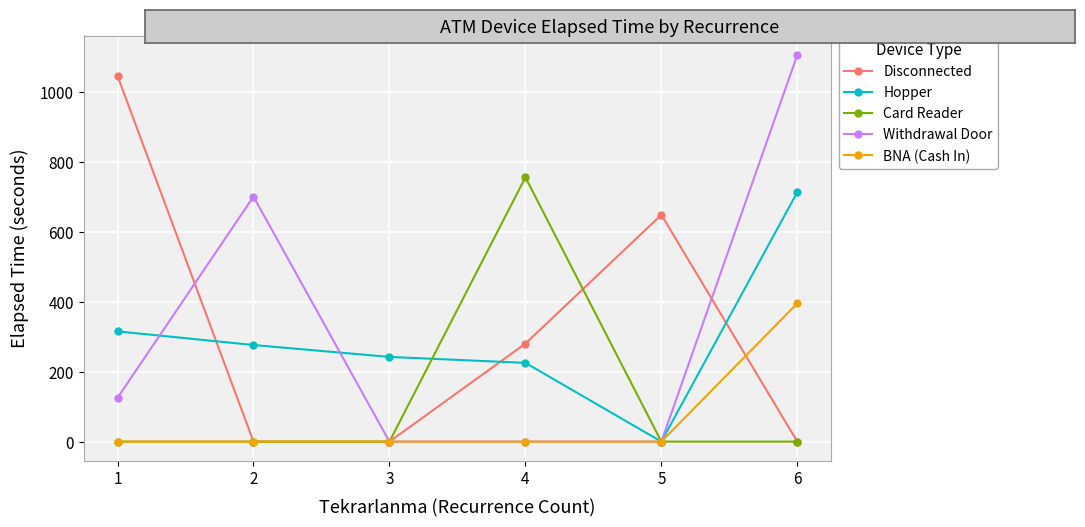

How many positive values does the Hopper series have?

5